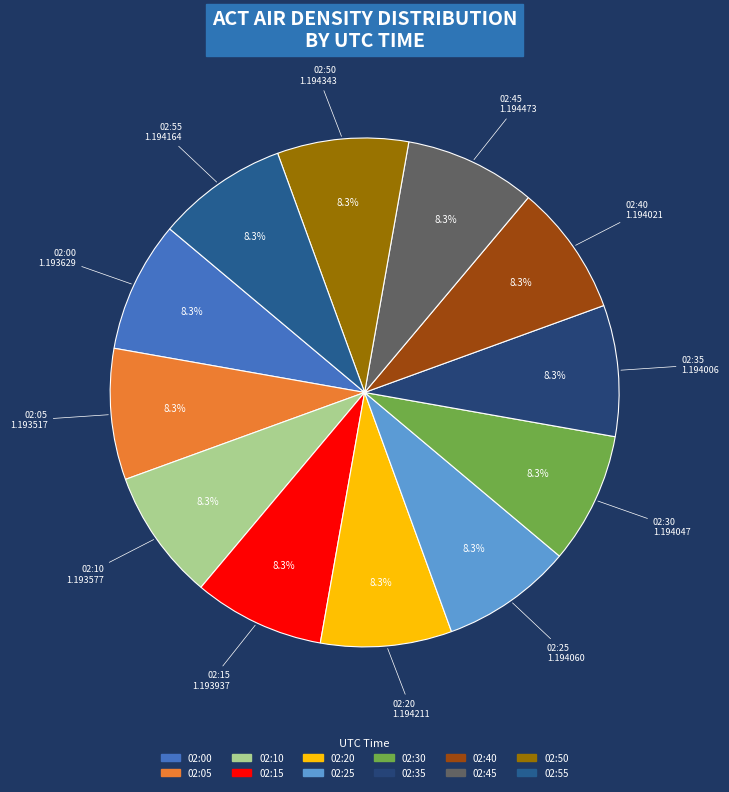

Approximately how many times larger is the value at 02:15 compared to 02:50?

1.0